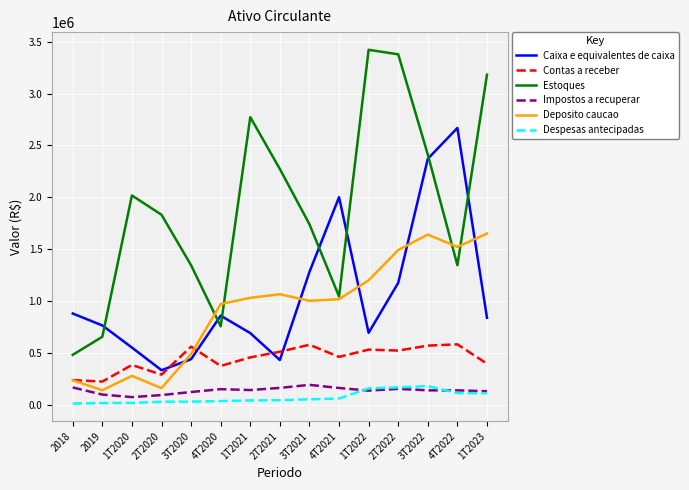

True or false: Despesas antecipadas and Caixa e equivalentes de caixa intersect in this chart.

False